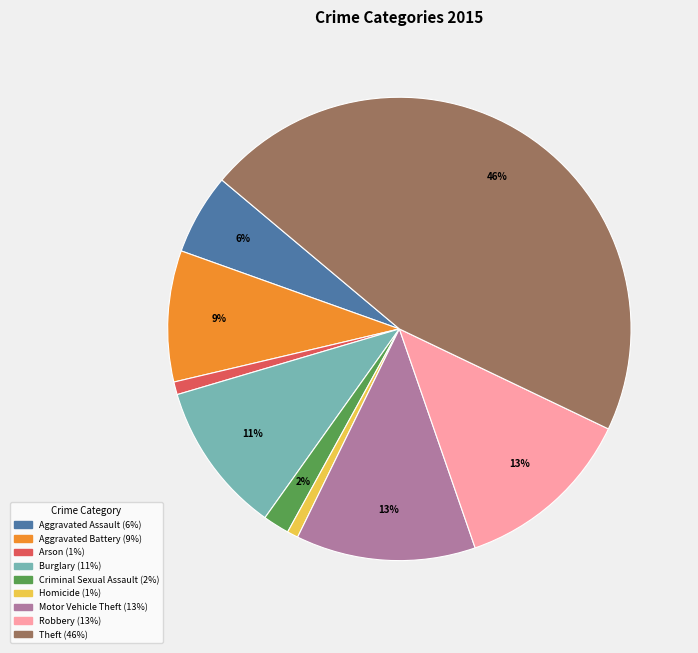

To the nearest percent, what is the difference between the Aggravated Battery and Homicide slice percentages?

8%